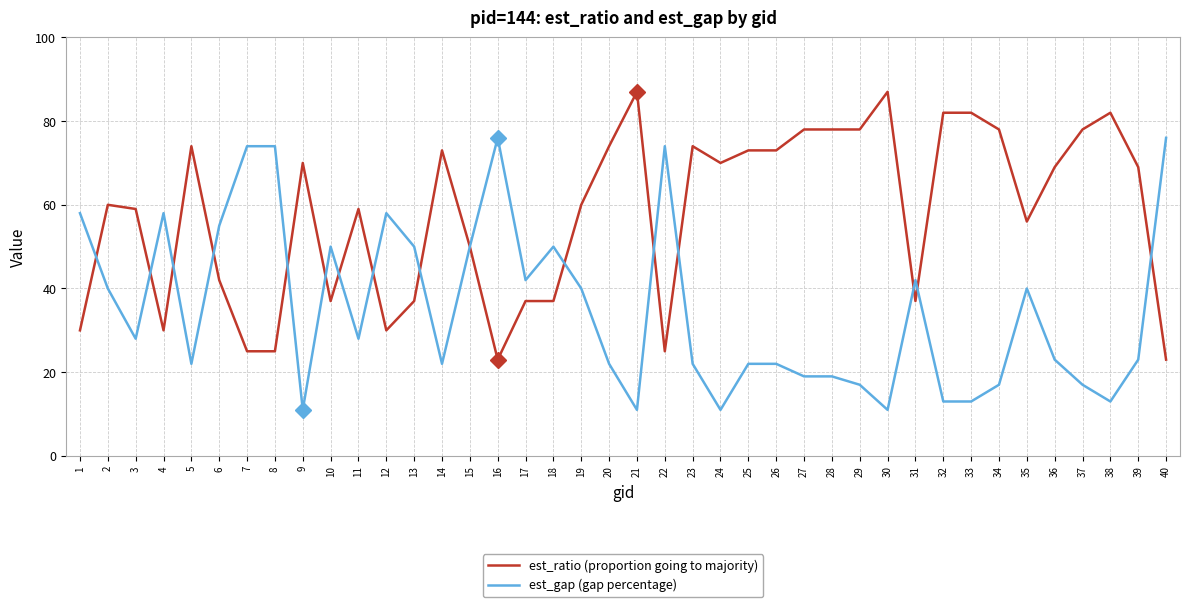

Reading left to right, what are all the values shown in this chart?

est_ratio: 1=30	2=60	3=59	4=30	5=74	6=42	7=25	8=25	9=70	10=37	11=59	12=30	13=37	14=73	15=50	16=23	17=37	18=37	19=60	20=74	21=87	22=25	23=74	24=70	25=73	26=73	27=78	28=78	29=78	30=87	31=37	32=82	33=82	34=78	35=56	36=69	37=78	38=82	39=69	40=23
est_gap: 1=58	2=40	3=28	4=58	5=22	6=55	7=74	8=74	9=11	10=50	11=28	12=58	13=50	14=22	15=50	16=76	17=42	18=50	19=40	20=22	21=11	22=74	23=22	24=11	25=22	26=22	27=19	28=19	29=17	30=11	31=42	32=13	33=13	34=17	35=40	36=23	37=17	38=13	39=23	40=76